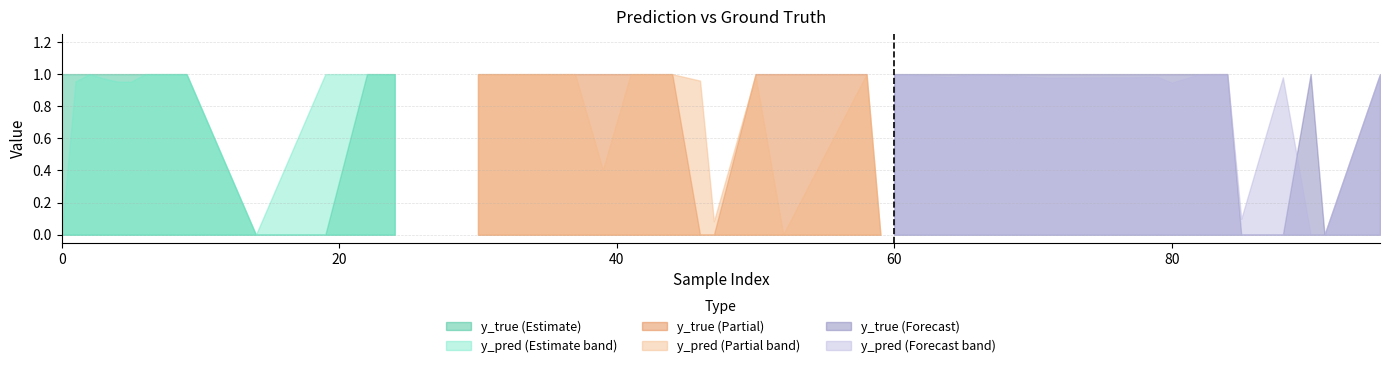

What position from the right is 24?

37